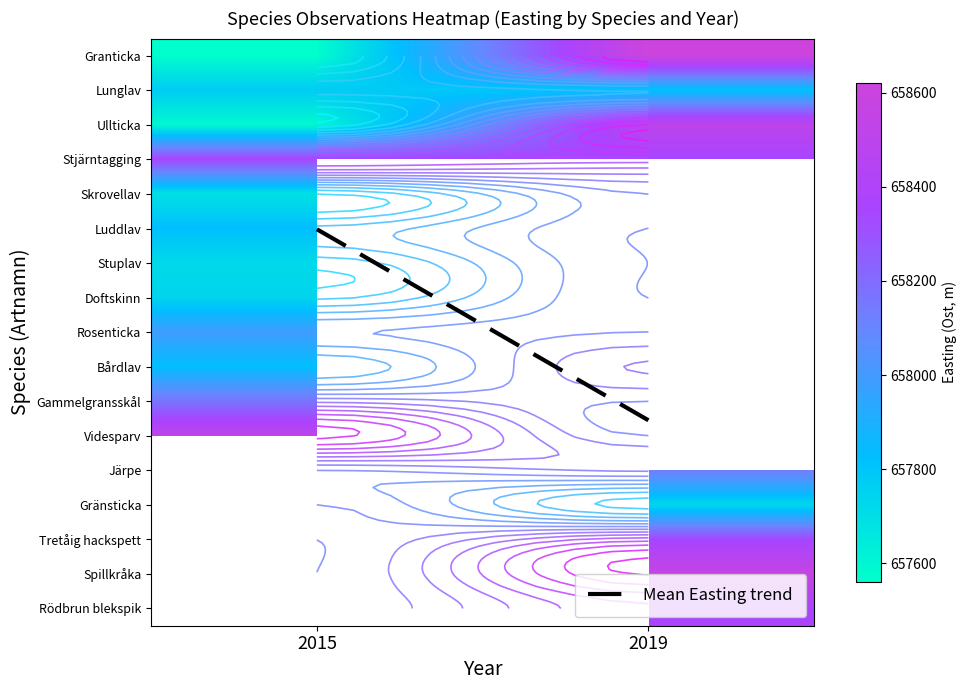

Which category has the highest value in the Ullticka series?

2019